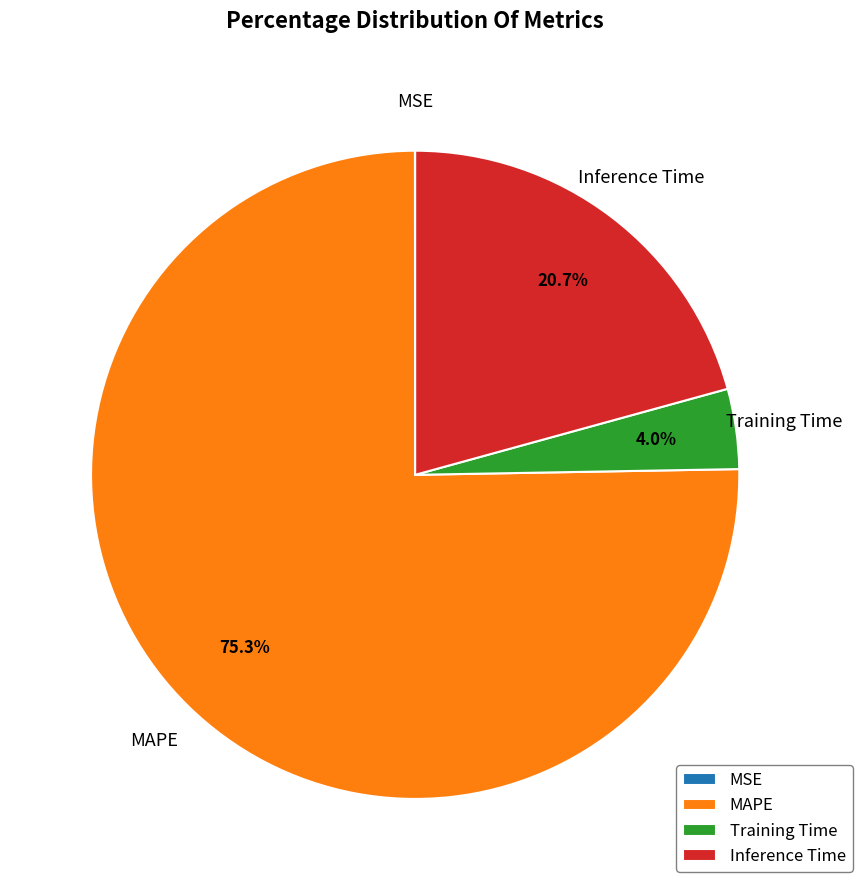

Does Training Time represent more than half of the total?

No